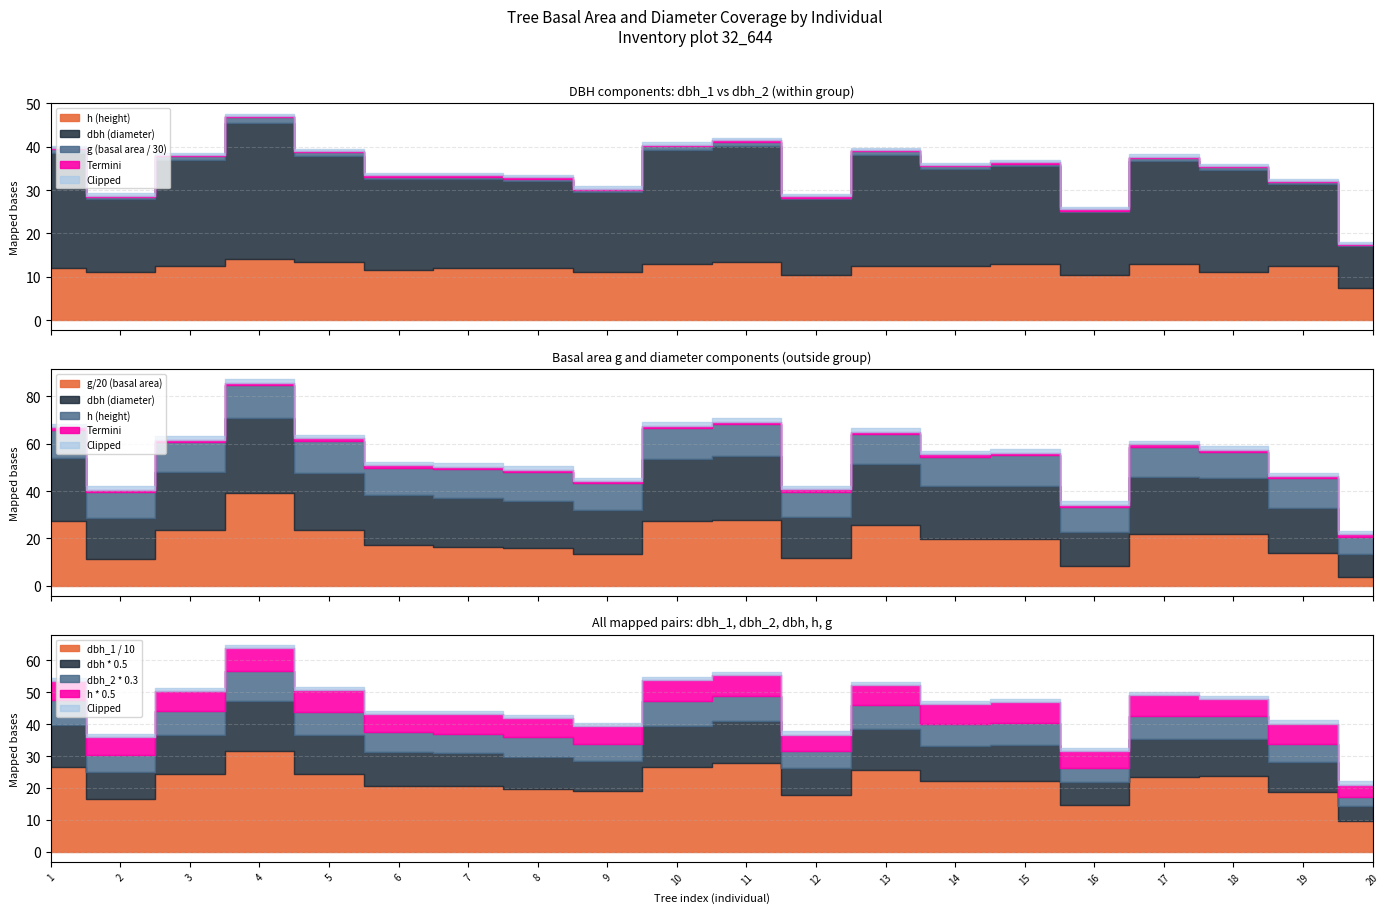

True or false: dbh and h intersect in this chart.

False